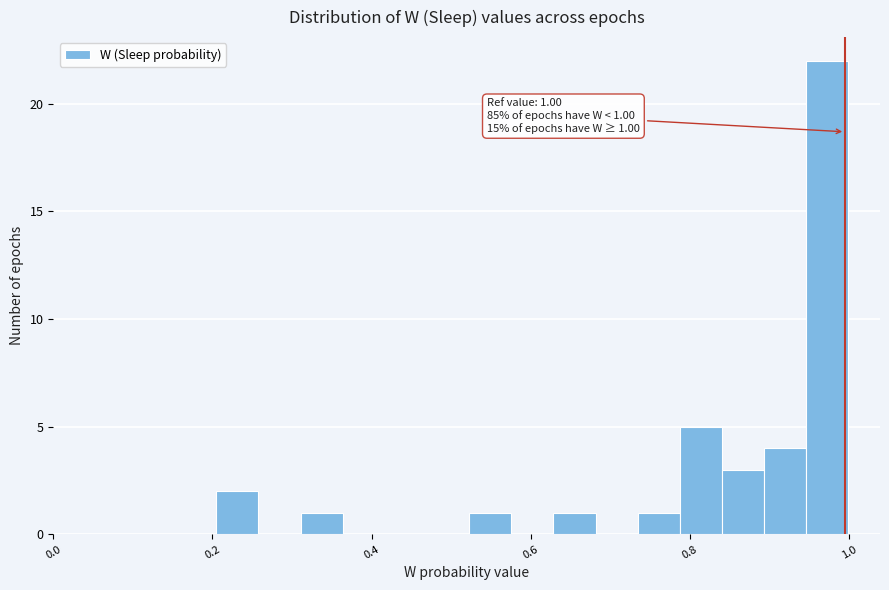

Read against the x-axis, roughly where is the centre of the tallest bar?

0.98